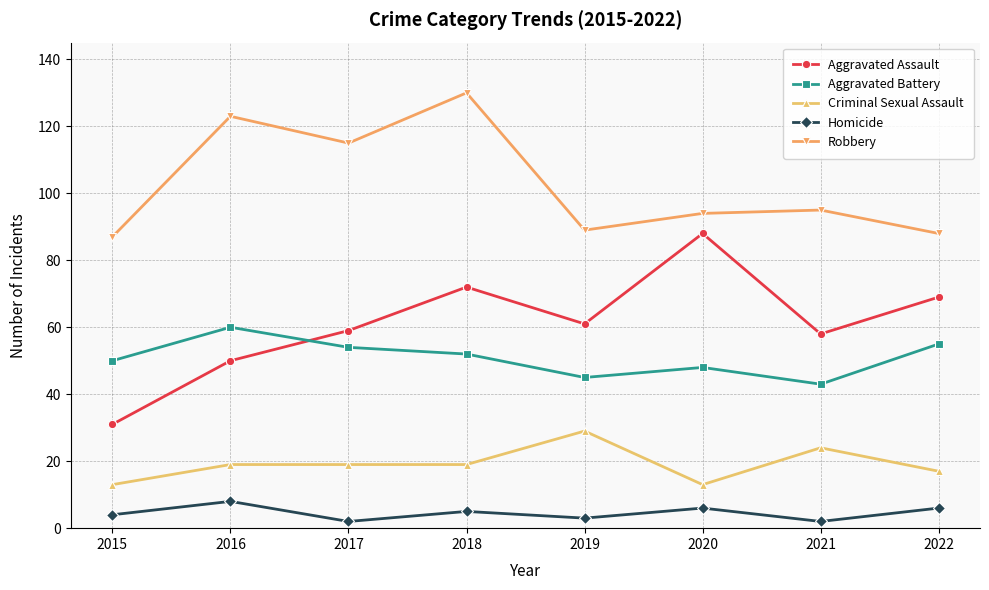

List the series in order of their peak value, lowest first.

Homicide, Criminal Sexual Assault, Aggravated Battery, Aggravated Assault, Robbery